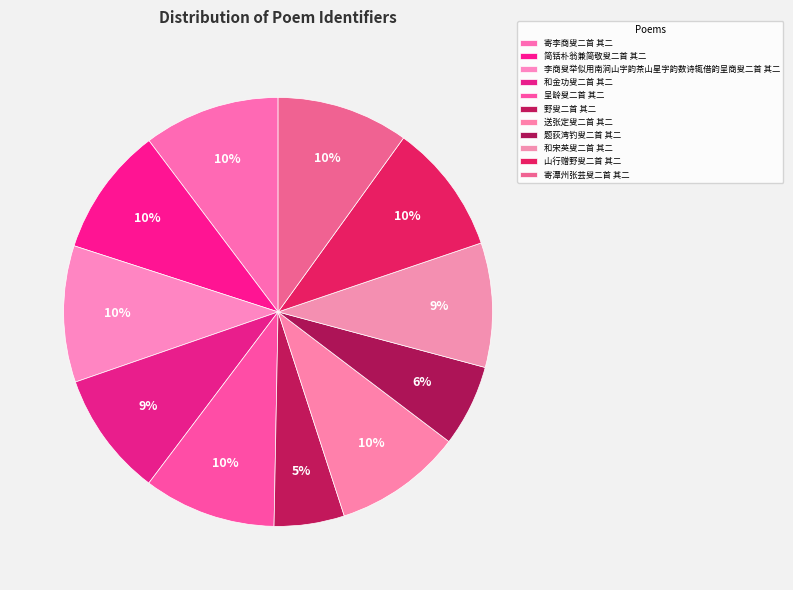

Do 野叟二首 其二 and 寄潭州张芸叟二首 其二 together represent more than half of the pie?

No